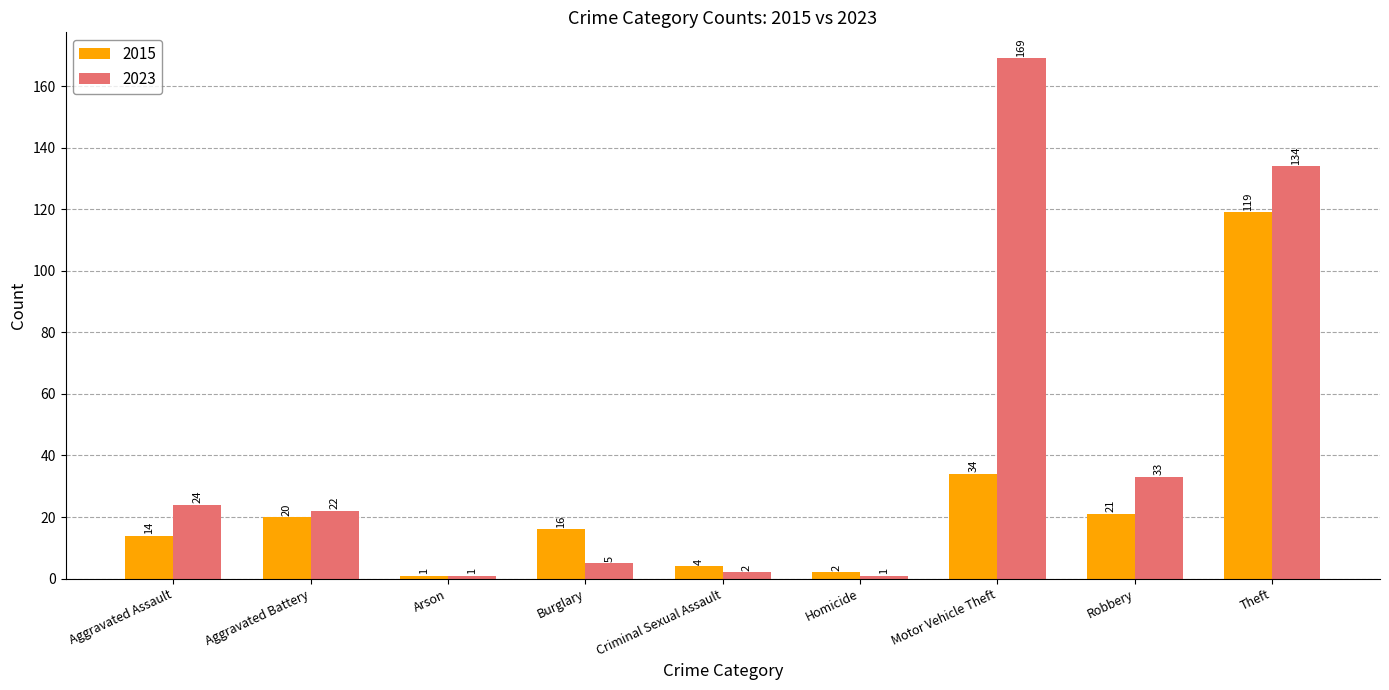

How many groups of bars are there?

9